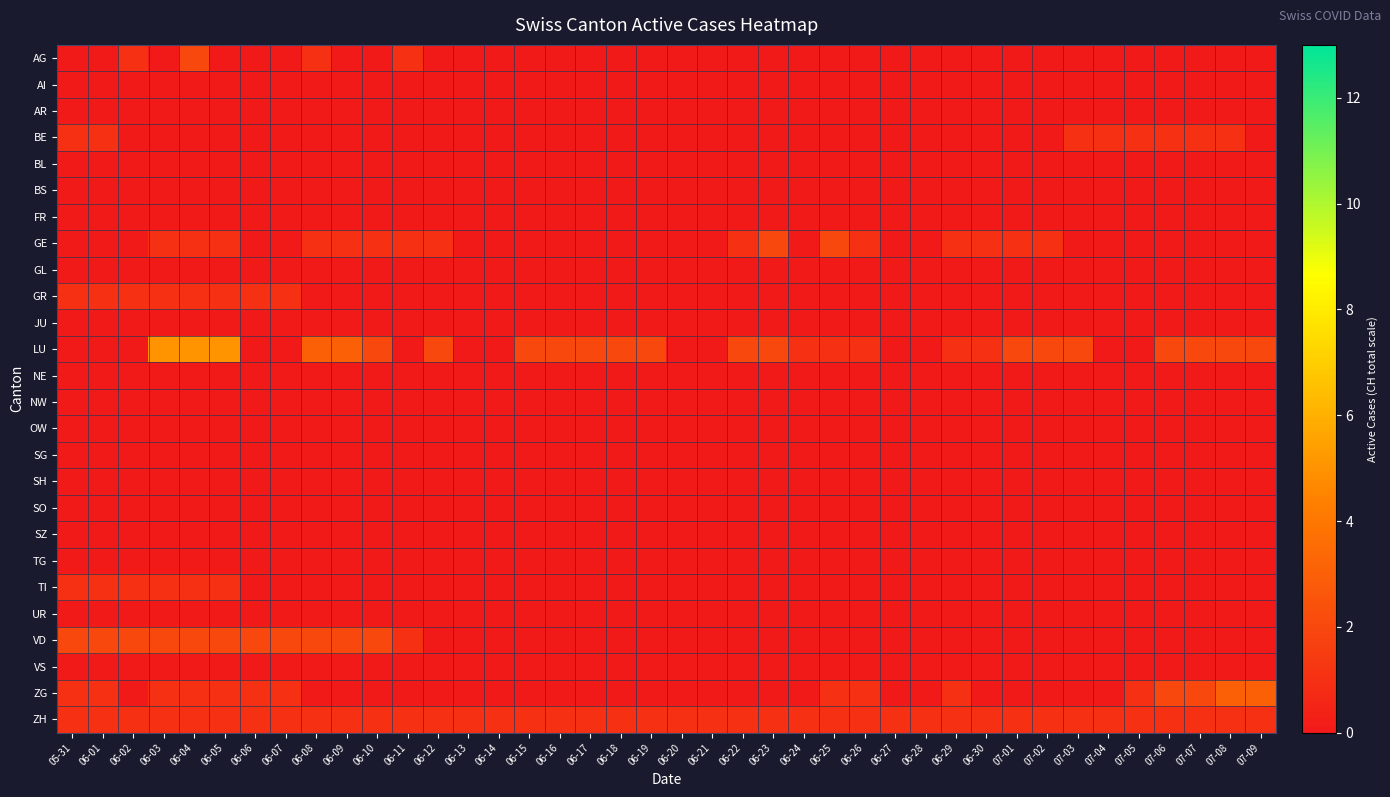

Reading left to right, transcribe all the data shown in this chart.

AG: 05-31=0	06-01=0	06-02=1	06-03=0	06-04=2	06-05=0	06-06=0	06-07=0	06-08=1	06-09=0	06-10=0	06-11=1	06-12=0	06-13=0	06-14=0	06-15=0	06-16=0	06-17=0	06-18=0	06-19=0	06-20=0	06-21=0	06-22=0	06-23=0	06-24=0	06-25=0	06-26=0	06-27=0	06-28=0	06-29=0	06-30=0	07-01=0	07-02=0	07-03=0	07-04=0	07-05=0	07-06=0	07-07=0	07-08=0	07-09=0
AI: 05-31=0	06-01=0	06-02=0	06-03=0	06-04=0	06-05=0	06-06=0	06-07=0	06-08=0	06-09=0	06-10=0	06-11=0	06-12=0	06-13=0	06-14=0	06-15=0	06-16=0	06-17=0	06-18=0	06-19=0	06-20=0	06-21=0	06-22=0	06-23=0	06-24=0	06-25=0	06-26=0	06-27=0	06-28=0	06-29=0	06-30=0	07-01=0	07-02=0	07-03=0	07-04=0	07-05=0	07-06=0	07-07=0	07-08=0	07-09=0
AR: 05-31=0	06-01=0	06-02=0	06-03=0	06-04=0	06-05=0	06-06=0	06-07=0	06-08=0	06-09=0	06-10=0	06-11=0	06-12=0	06-13=0	06-14=0	06-15=0	06-16=0	06-17=0	06-18=0	06-19=0	06-20=0	06-21=0	06-22=0	06-23=0	06-24=0	06-25=0	06-26=0	06-27=0	06-28=0	06-29=0	06-30=0	07-01=0	07-02=0	07-03=0	07-04=0	07-05=0	07-06=0	07-07=0	07-08=0	07-09=0
BE: 05-31=1	06-01=1	06-02=0	06-03=0	06-04=0	06-05=0	06-06=0	06-07=0	06-08=0	06-09=0	06-10=0	06-11=0	06-12=0	06-13=0	06-14=0	06-15=0	06-16=0	06-17=0	06-18=0	06-19=0	06-20=0	06-21=0	06-22=0	06-23=0	06-24=0	06-25=0	06-26=0	06-27=0	06-28=0	06-29=0	06-30=0	07-01=0	07-02=0	07-03=1	07-04=1	07-05=1	07-06=1	07-07=1	07-08=1	07-09=0
BL: 05-31=0	06-01=0	06-02=0	06-03=0	06-04=0	06-05=0	06-06=0	06-07=0	06-08=0	06-09=0	06-10=0	06-11=0	06-12=0	06-13=0	06-14=0	06-15=0	06-16=0	06-17=0	06-18=0	06-19=0	06-20=0	06-21=0	06-22=0	06-23=0	06-24=0	06-25=0	06-26=0	06-27=0	06-28=0	06-29=0	06-30=0	07-01=0	07-02=0	07-03=0	07-04=0	07-05=0	07-06=0	07-07=0	07-08=0	07-09=0
BS: 05-31=0	06-01=0	06-02=0	06-03=0	06-04=0	06-05=0	06-06=0	06-07=0	06-08=0	06-09=0	06-10=0	06-11=0	06-12=0	06-13=0	06-14=0	06-15=0	06-16=0	06-17=0	06-18=0	06-19=0	06-20=0	06-21=0	06-22=0	06-23=0	06-24=0	06-25=0	06-26=0	06-27=0	06-28=0	06-29=0	06-30=0	07-01=0	07-02=0	07-03=0	07-04=0	07-05=0	07-06=0	07-07=0	07-08=0	07-09=0
FR: 05-31=0	06-01=0	06-02=0	06-03=0	06-04=0	06-05=0	06-06=0	06-07=0	06-08=0	06-09=0	06-10=0	06-11=0	06-12=0	06-13=0	06-14=0	06-15=0	06-16=0	06-17=0	06-18=0	06-19=0	06-20=0	06-21=0	06-22=0	06-23=0	06-24=0	06-25=0	06-26=0	06-27=0	06-28=0	06-29=0	06-30=0	07-01=0	07-02=0	07-03=0	07-04=0	07-05=0	07-06=0	07-07=0	07-08=0	07-09=0
GE: 05-31=0	06-01=0	06-02=0	06-03=1	06-04=1	06-05=1	06-06=0	06-07=0	06-08=1	06-09=1	06-10=1	06-11=1	06-12=1	06-13=0	06-14=0	06-15=0	06-16=0	06-17=0	06-18=0	06-19=0	06-20=0	06-21=0	06-22=1	06-23=2	06-24=0	06-25=2	06-26=1	06-27=0	06-28=0	06-29=1	06-30=1	07-01=1	07-02=1	07-03=0	07-04=0	07-05=0	07-06=0	07-07=0	07-08=0	07-09=0
GL: 05-31=0	06-01=0	06-02=0	06-03=0	06-04=0	06-05=0	06-06=0	06-07=0	06-08=0	06-09=0	06-10=0	06-11=0	06-12=0	06-13=0	06-14=0	06-15=0	06-16=0	06-17=0	06-18=0	06-19=0	06-20=0	06-21=0	06-22=0	06-23=0	06-24=0	06-25=0	06-26=0	06-27=0	06-28=0	06-29=0	06-30=0	07-01=0	07-02=0	07-03=0	07-04=0	07-05=0	07-06=0	07-07=0	07-08=0	07-09=0
GR: 05-31=1	06-01=1	06-02=1	06-03=1	06-04=1	06-05=1	06-06=1	06-07=1	06-08=0	06-09=0	06-10=0	06-11=0	06-12=0	06-13=0	06-14=0	06-15=0	06-16=0	06-17=0	06-18=0	06-19=0	06-20=0	06-21=0	06-22=0	06-23=0	06-24=0	06-25=0	06-26=0	06-27=0	06-28=0	06-29=0	06-30=0	07-01=0	07-02=0	07-03=0	07-04=0	07-05=0	07-06=0	07-07=0	07-08=0	07-09=0
JU: 05-31=0	06-01=0	06-02=0	06-03=0	06-04=0	06-05=0	06-06=0	06-07=0	06-08=0	06-09=0	06-10=0	06-11=0	06-12=0	06-13=0	06-14=0	06-15=0	06-16=0	06-17=0	06-18=0	06-19=0	06-20=0	06-21=0	06-22=0	06-23=0	06-24=0	06-25=0	06-26=0	06-27=0	06-28=0	06-29=0	06-30=0	07-01=0	07-02=0	07-03=0	07-04=0	07-05=0	07-06=0	07-07=0	07-08=0	07-09=0
LU: 05-31=0	06-01=0	06-02=0	06-03=5	06-04=5	06-05=5	06-06=0	06-07=0	06-08=3	06-09=3	06-10=2	06-11=0	06-12=2	06-13=0	06-14=0	06-15=2	06-16=2	06-17=2	06-18=2	06-19=2	06-20=0	06-21=0	06-22=2	06-23=2	06-24=1	06-25=1	06-26=1	06-27=0	06-28=0	06-29=1	06-30=1	07-01=2	07-02=2	07-03=2	07-04=0	07-05=0	07-06=2	07-07=2	07-08=2	07-09=2
NE: 05-31=0	06-01=0	06-02=0	06-03=0	06-04=0	06-05=0	06-06=0	06-07=0	06-08=0	06-09=0	06-10=0	06-11=0	06-12=0	06-13=0	06-14=0	06-15=0	06-16=0	06-17=0	06-18=0	06-19=0	06-20=0	06-21=0	06-22=0	06-23=0	06-24=0	06-25=0	06-26=0	06-27=0	06-28=0	06-29=0	06-30=0	07-01=0	07-02=0	07-03=0	07-04=0	07-05=0	07-06=0	07-07=0	07-08=0	07-09=0
NW: 05-31=0	06-01=0	06-02=0	06-03=0	06-04=0	06-05=0	06-06=0	06-07=0	06-08=0	06-09=0	06-10=0	06-11=0	06-12=0	06-13=0	06-14=0	06-15=0	06-16=0	06-17=0	06-18=0	06-19=0	06-20=0	06-21=0	06-22=0	06-23=0	06-24=0	06-25=0	06-26=0	06-27=0	06-28=0	06-29=0	06-30=0	07-01=0	07-02=0	07-03=0	07-04=0	07-05=0	07-06=0	07-07=0	07-08=0	07-09=0
OW: 05-31=0	06-01=0	06-02=0	06-03=0	06-04=0	06-05=0	06-06=0	06-07=0	06-08=0	06-09=0	06-10=0	06-11=0	06-12=0	06-13=0	06-14=0	06-15=0	06-16=0	06-17=0	06-18=0	06-19=0	06-20=0	06-21=0	06-22=0	06-23=0	06-24=0	06-25=0	06-26=0	06-27=0	06-28=0	06-29=0	06-30=0	07-01=0	07-02=0	07-03=0	07-04=0	07-05=0	07-06=0	07-07=0	07-08=0	07-09=0
SG: 05-31=0	06-01=0	06-02=0	06-03=0	06-04=0	06-05=0	06-06=0	06-07=0	06-08=0	06-09=0	06-10=0	06-11=0	06-12=0	06-13=0	06-14=0	06-15=0	06-16=0	06-17=0	06-18=0	06-19=0	06-20=0	06-21=0	06-22=0	06-23=0	06-24=0	06-25=0	06-26=0	06-27=0	06-28=0	06-29=0	06-30=0	07-01=0	07-02=0	07-03=0	07-04=0	07-05=0	07-06=0	07-07=0	07-08=0	07-09=0
SH: 05-31=0	06-01=0	06-02=0	06-03=0	06-04=0	06-05=0	06-06=0	06-07=0	06-08=0	06-09=0	06-10=0	06-11=0	06-12=0	06-13=0	06-14=0	06-15=0	06-16=0	06-17=0	06-18=0	06-19=0	06-20=0	06-21=0	06-22=0	06-23=0	06-24=0	06-25=0	06-26=0	06-27=0	06-28=0	06-29=0	06-30=0	07-01=0	07-02=0	07-03=0	07-04=0	07-05=0	07-06=0	07-07=0	07-08=0	07-09=0
SO: 05-31=0	06-01=0	06-02=0	06-03=0	06-04=0	06-05=0	06-06=0	06-07=0	06-08=0	06-09=0	06-10=0	06-11=0	06-12=0	06-13=0	06-14=0	06-15=0	06-16=0	06-17=0	06-18=0	06-19=0	06-20=0	06-21=0	06-22=0	06-23=0	06-24=0	06-25=0	06-26=0	06-27=0	06-28=0	06-29=0	06-30=0	07-01=0	07-02=0	07-03=0	07-04=0	07-05=0	07-06=0	07-07=0	07-08=0	07-09=0
SZ: 05-31=0	06-01=0	06-02=0	06-03=0	06-04=0	06-05=0	06-06=0	06-07=0	06-08=0	06-09=0	06-10=0	06-11=0	06-12=0	06-13=0	06-14=0	06-15=0	06-16=0	06-17=0	06-18=0	06-19=0	06-20=0	06-21=0	06-22=0	06-23=0	06-24=0	06-25=0	06-26=0	06-27=0	06-28=0	06-29=0	06-30=0	07-01=0	07-02=0	07-03=0	07-04=0	07-05=0	07-06=0	07-07=0	07-08=0	07-09=0
TG: 05-31=0	06-01=0	06-02=0	06-03=0	06-04=0	06-05=0	06-06=0	06-07=0	06-08=0	06-09=0	06-10=0	06-11=0	06-12=0	06-13=0	06-14=0	06-15=0	06-16=0	06-17=0	06-18=0	06-19=0	06-20=0	06-21=0	06-22=0	06-23=0	06-24=0	06-25=0	06-26=0	06-27=0	06-28=0	06-29=0	06-30=0	07-01=0	07-02=0	07-03=0	07-04=0	07-05=0	07-06=0	07-07=0	07-08=0	07-09=0
TI: 05-31=1	06-01=1	06-02=1	06-03=1	06-04=1	06-05=1	06-06=0	06-07=0	06-08=0	06-09=0	06-10=0	06-11=0	06-12=0	06-13=0	06-14=0	06-15=0	06-16=0	06-17=0	06-18=0	06-19=0	06-20=0	06-21=0	06-22=0	06-23=0	06-24=0	06-25=0	06-26=0	06-27=0	06-28=0	06-29=0	06-30=0	07-01=0	07-02=0	07-03=0	07-04=0	07-05=0	07-06=0	07-07=0	07-08=0	07-09=0
UR: 05-31=0	06-01=0	06-02=0	06-03=0	06-04=0	06-05=0	06-06=0	06-07=0	06-08=0	06-09=0	06-10=0	06-11=0	06-12=0	06-13=0	06-14=0	06-15=0	06-16=0	06-17=0	06-18=0	06-19=0	06-20=0	06-21=0	06-22=0	06-23=0	06-24=0	06-25=0	06-26=0	06-27=0	06-28=0	06-29=0	06-30=0	07-01=0	07-02=0	07-03=0	07-04=0	07-05=0	07-06=0	07-07=0	07-08=0	07-09=0
VD: 05-31=2	06-01=2	06-02=2	06-03=2	06-04=2	06-05=2	06-06=2	06-07=2	06-08=2	06-09=2	06-10=2	06-11=1	06-12=0	06-13=0	06-14=0	06-15=0	06-16=0	06-17=0	06-18=0	06-19=0	06-20=0	06-21=0	06-22=0	06-23=0	06-24=0	06-25=0	06-26=0	06-27=0	06-28=0	06-29=0	06-30=0	07-01=0	07-02=0	07-03=0	07-04=0	07-05=0	07-06=0	07-07=0	07-08=0	07-09=0
VS: 05-31=0	06-01=0	06-02=0	06-03=0	06-04=0	06-05=0	06-06=0	06-07=0	06-08=0	06-09=0	06-10=0	06-11=0	06-12=0	06-13=0	06-14=0	06-15=0	06-16=0	06-17=0	06-18=0	06-19=0	06-20=0	06-21=0	06-22=0	06-23=0	06-24=0	06-25=0	06-26=0	06-27=0	06-28=0	06-29=0	06-30=0	07-01=0	07-02=0	07-03=0	07-04=0	07-05=0	07-06=0	07-07=0	07-08=0	07-09=0
ZG: 05-31=1	06-01=1	06-02=0	06-03=1	06-04=1	06-05=1	06-06=1	06-07=1	06-08=0	06-09=0	06-10=0	06-11=0	06-12=0	06-13=0	06-14=0	06-15=0	06-16=0	06-17=0	06-18=0	06-19=0	06-20=0	06-21=0	06-22=0	06-23=0	06-24=0	06-25=1	06-26=1	06-27=0	06-28=0	06-29=1	06-30=0	07-01=0	07-02=0	07-03=0	07-04=0	07-05=1	07-06=2	07-07=2	07-08=3	07-09=3
ZH: 05-31=1	06-01=1	06-02=1	06-03=1	06-04=1	06-05=1	06-06=1	06-07=1	06-08=1	06-09=1	06-10=1	06-11=1	06-12=1	06-13=1	06-14=1	06-15=1	06-16=1	06-17=1	06-18=1	06-19=1	06-20=1	06-21=1	06-22=1	06-23=1	06-24=1	06-25=1	06-26=1	06-27=1	06-28=1	06-29=1	06-30=1	07-01=1	07-02=1	07-03=1	07-04=1	07-05=1	07-06=1	07-07=1	07-08=1	07-09=1